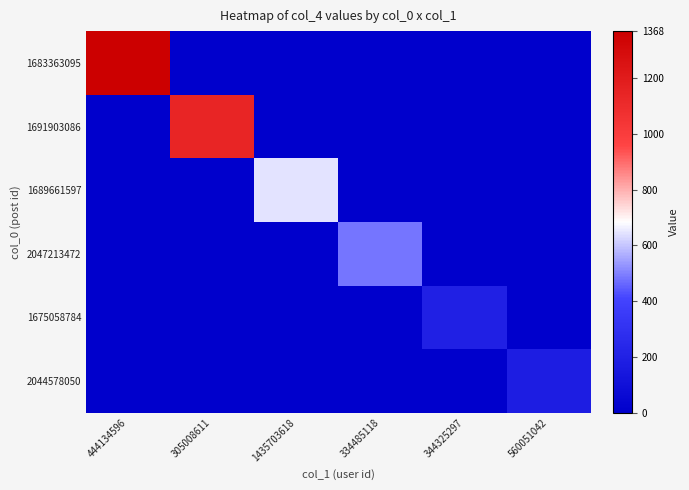

Reading left to right, transcribe all the data shown in this chart.

1683363095: 444134596=1368	305008611=0	1435703618=0	334485118=0	344325297=0	560051042=0
1691903086: 444134596=0	305008611=1143	1435703618=0	334485118=0	344325297=0	560051042=0
1689661597: 444134596=0	305008611=0	1435703618=643	334485118=0	344325297=0	560051042=0
2047213472: 444134596=0	305008611=0	1435703618=0	334485118=482	344325297=0	560051042=0
1675058784: 444134596=0	305008611=0	1435703618=0	334485118=0	344325297=194	560051042=0
2044578050: 444134596=0	305008611=0	1435703618=0	334485118=0	344325297=0	560051042=178